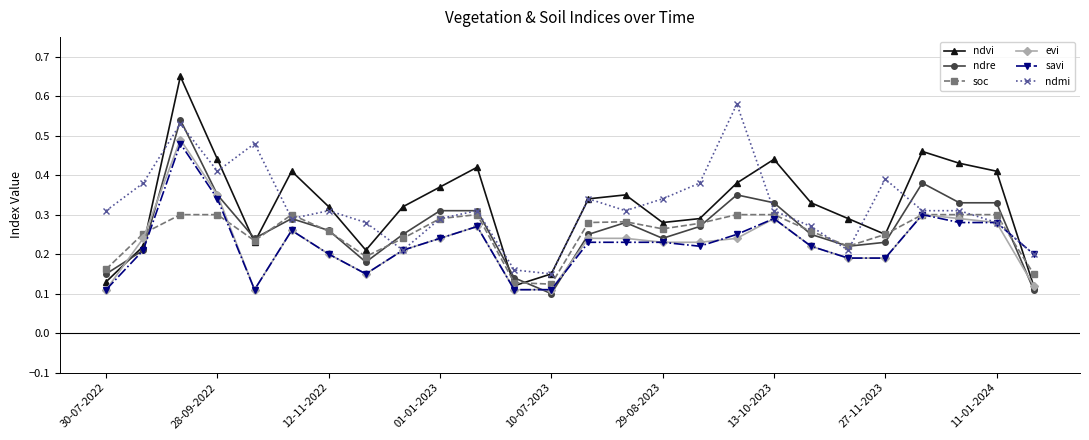

At how many categories does at least one series exceed 0?

26